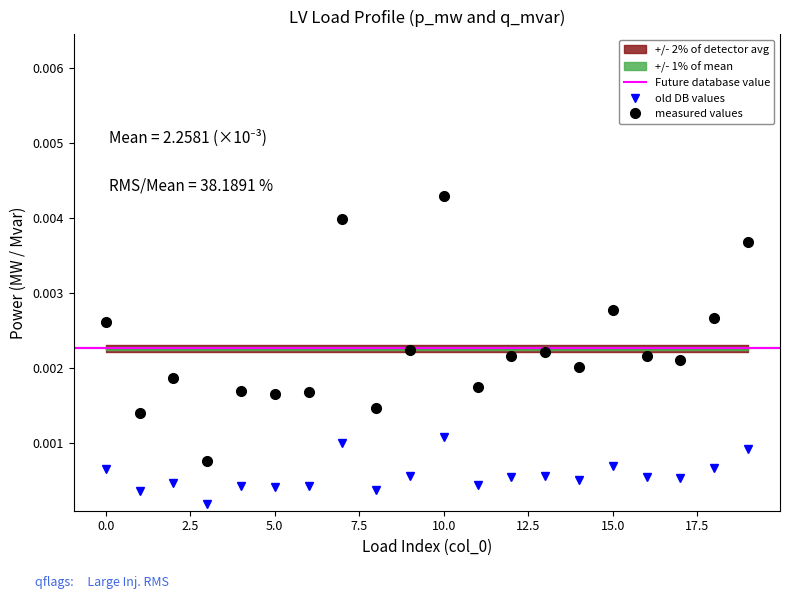

How many interior local peaks does the measured values series have?

6